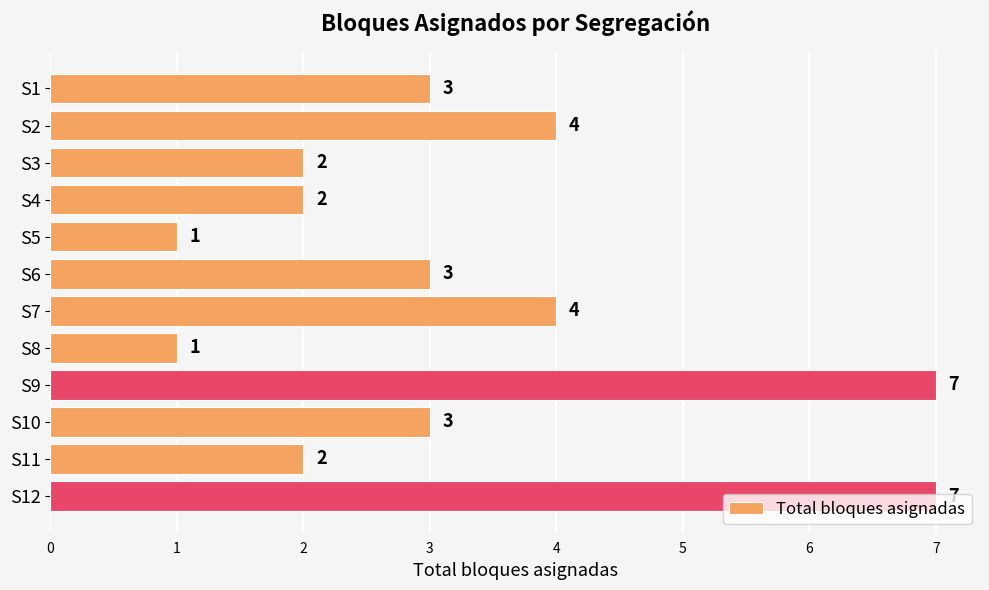

What is the minimum value shown in the chart?

1